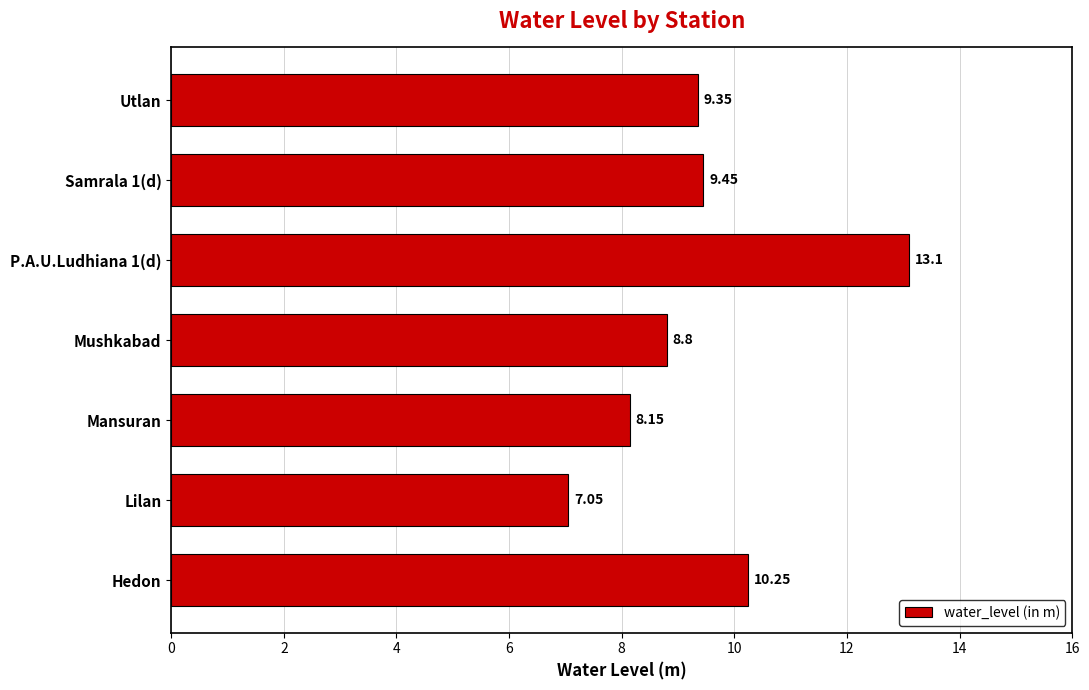

At which label is the value closest to 10?

Hedon